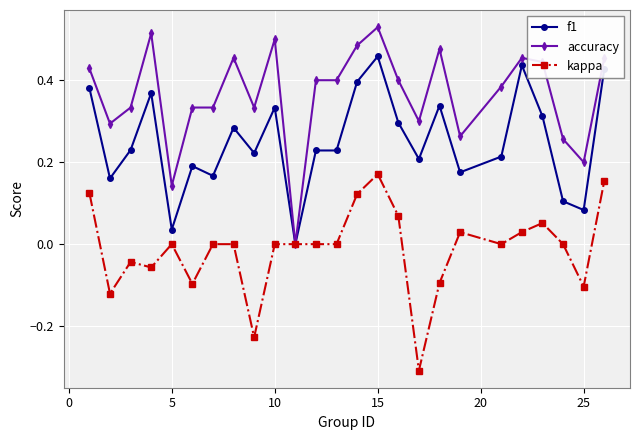

True or false: accuracy has more than 0 interior local peaks.

True